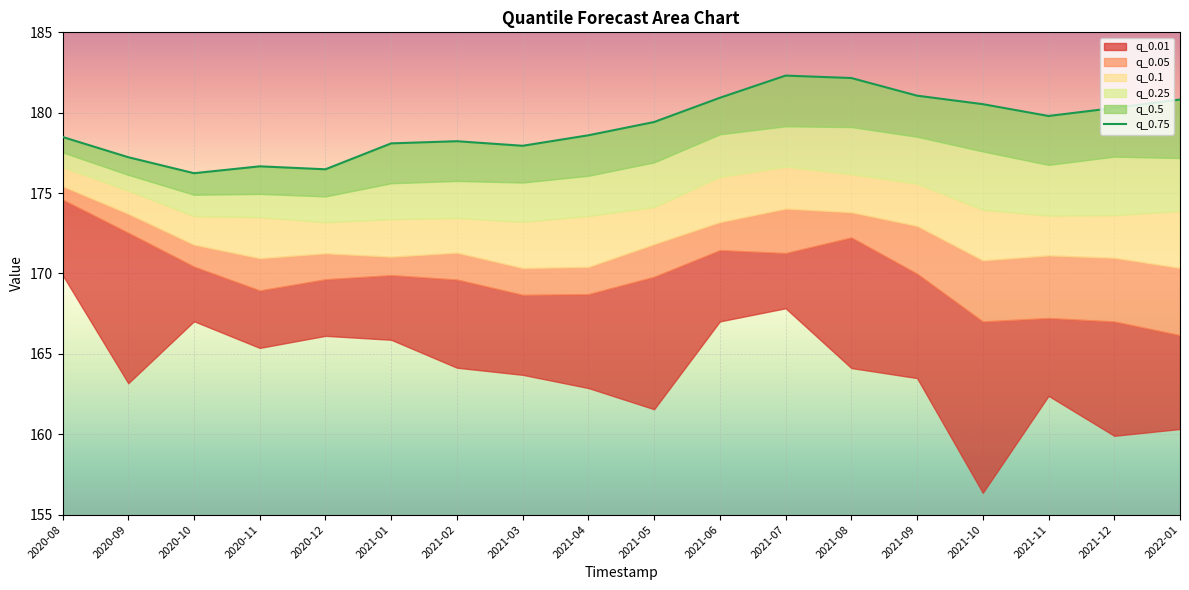

Where does the data first go above 179?

2021-05